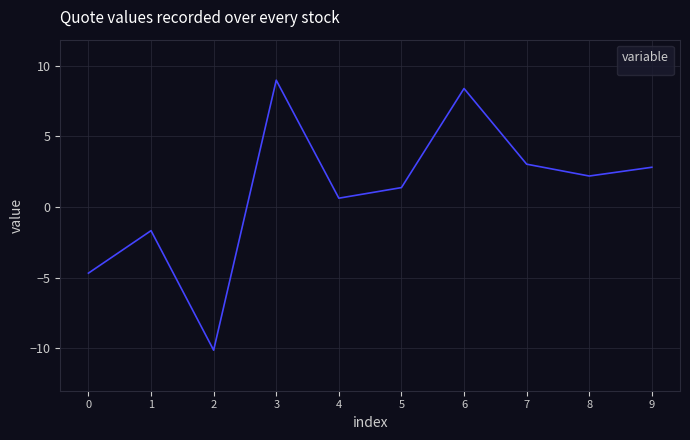

Between 0 and 8, which is larger?

8